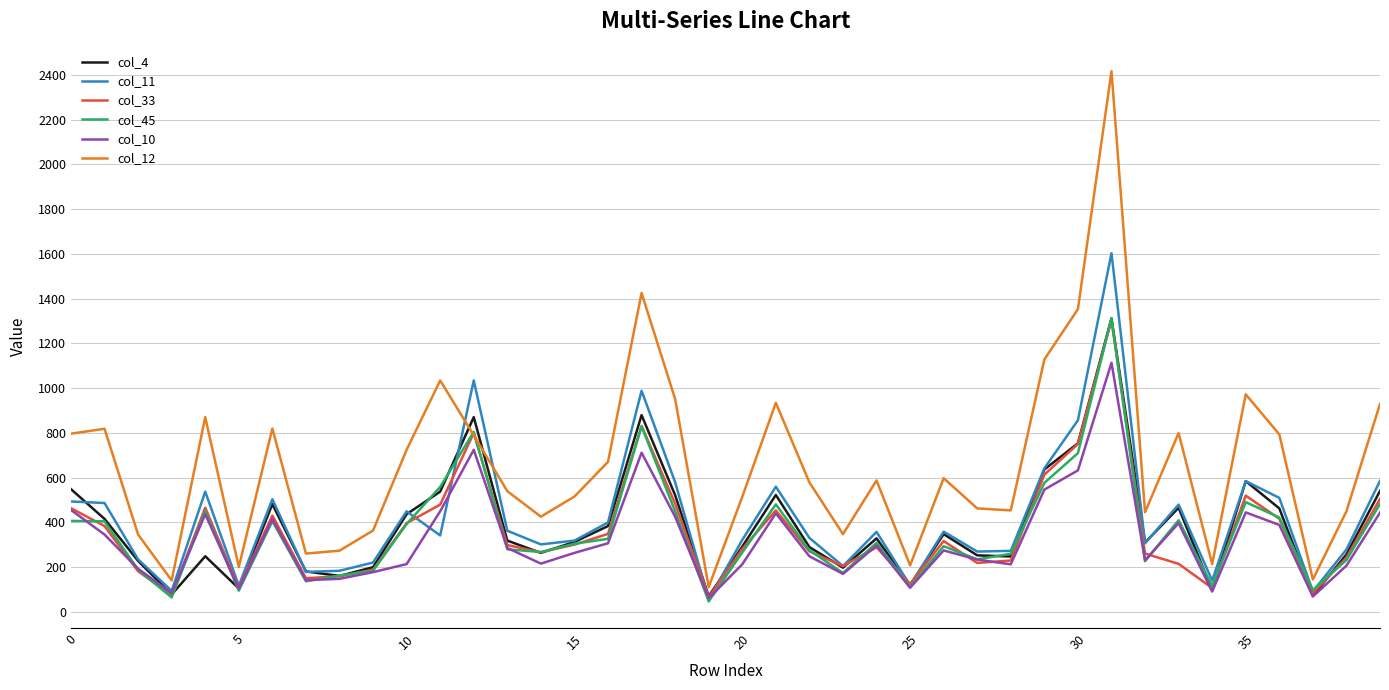

Which series has the widest spread of values?

col_12